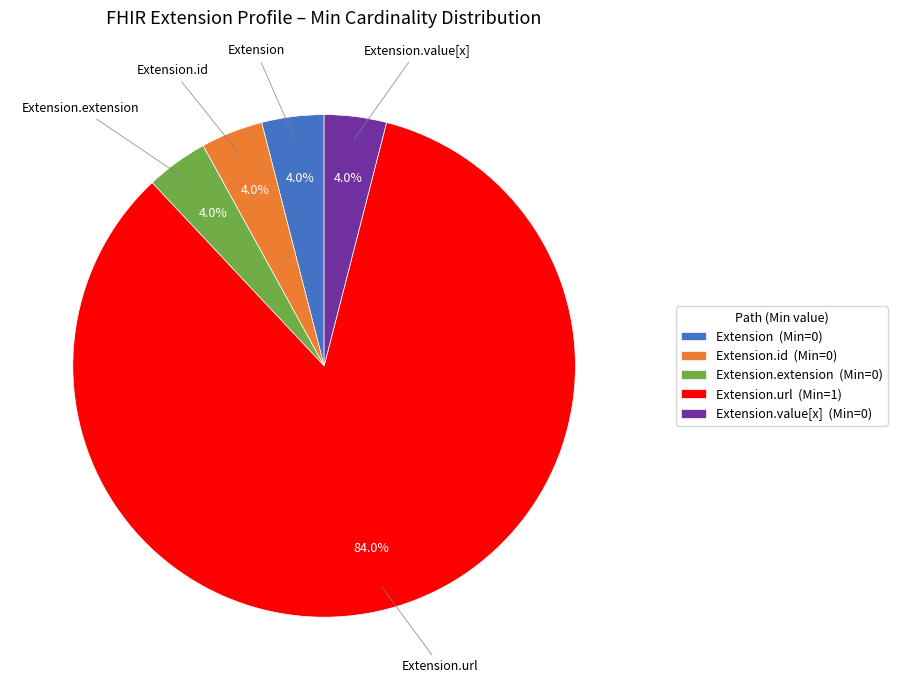

Approximately how many times larger is the value at Extension.url (Min=1) compared to Extension (Min=0)?

21.0